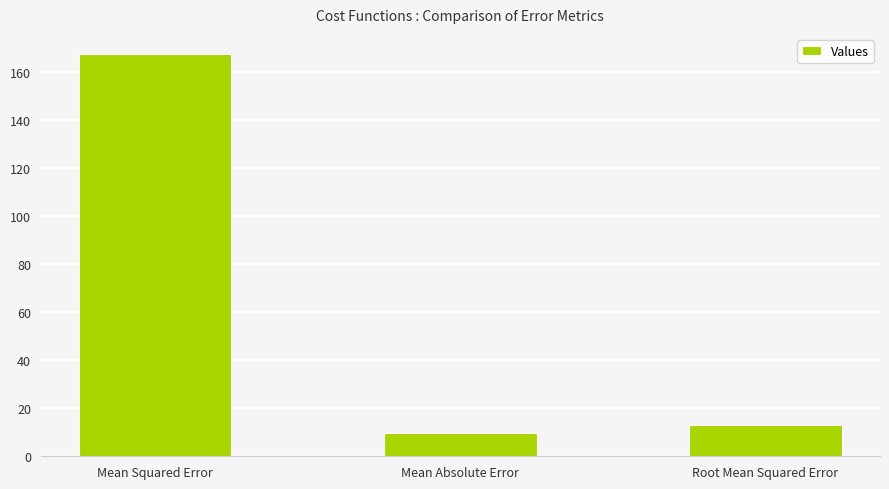

What is the change in value from Mean Squared Error to Root Mean Squared Error?

-154.4